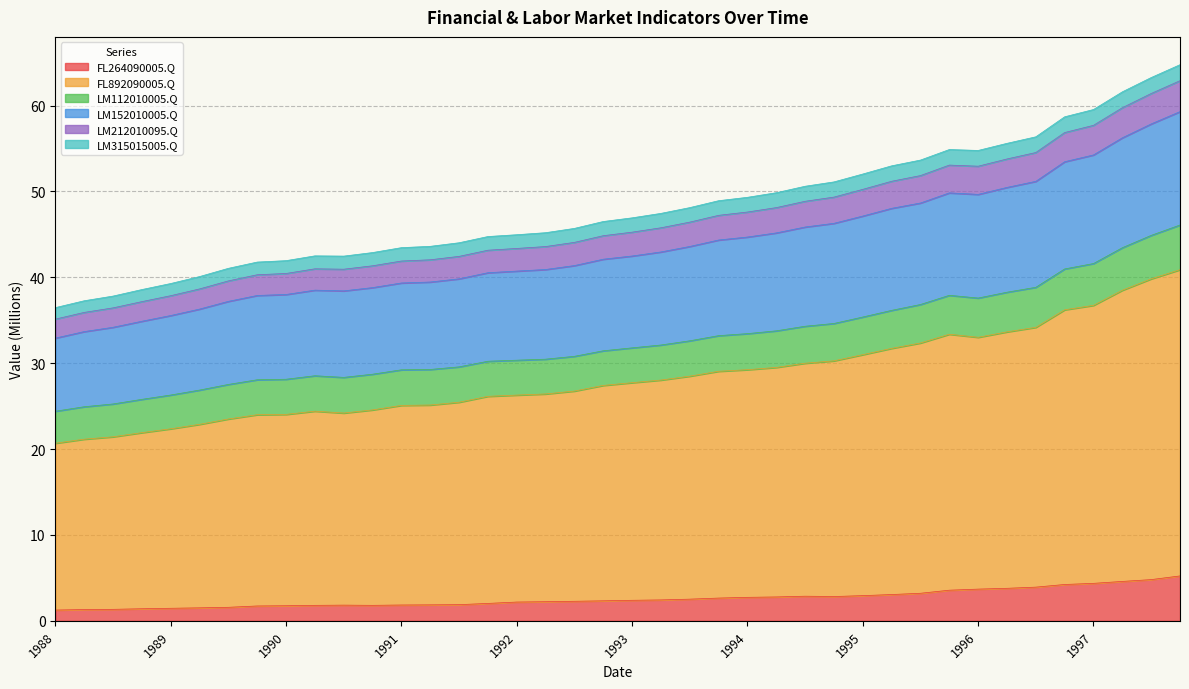

True or false: LM152010005.Q and FL892090005.Q cross at least once.

False